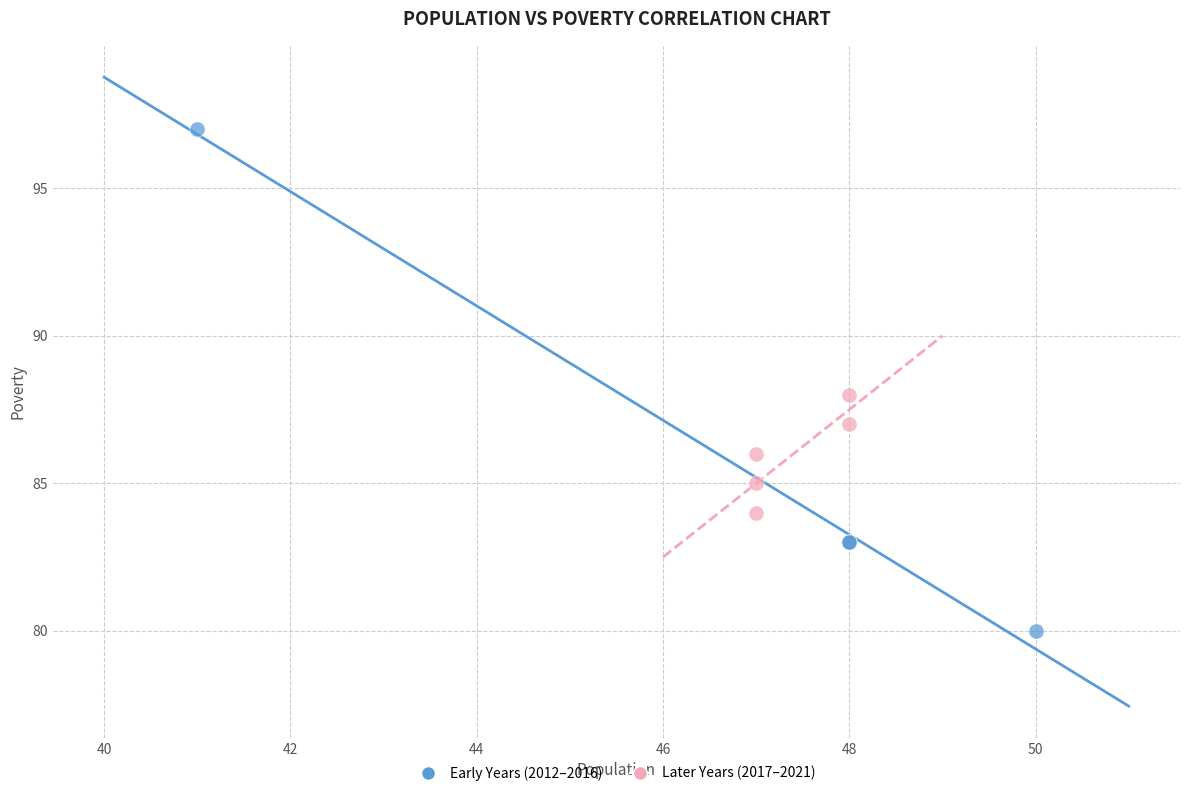

Which series reaches the maximum Y coordinate?

Early Years (2012–2016)